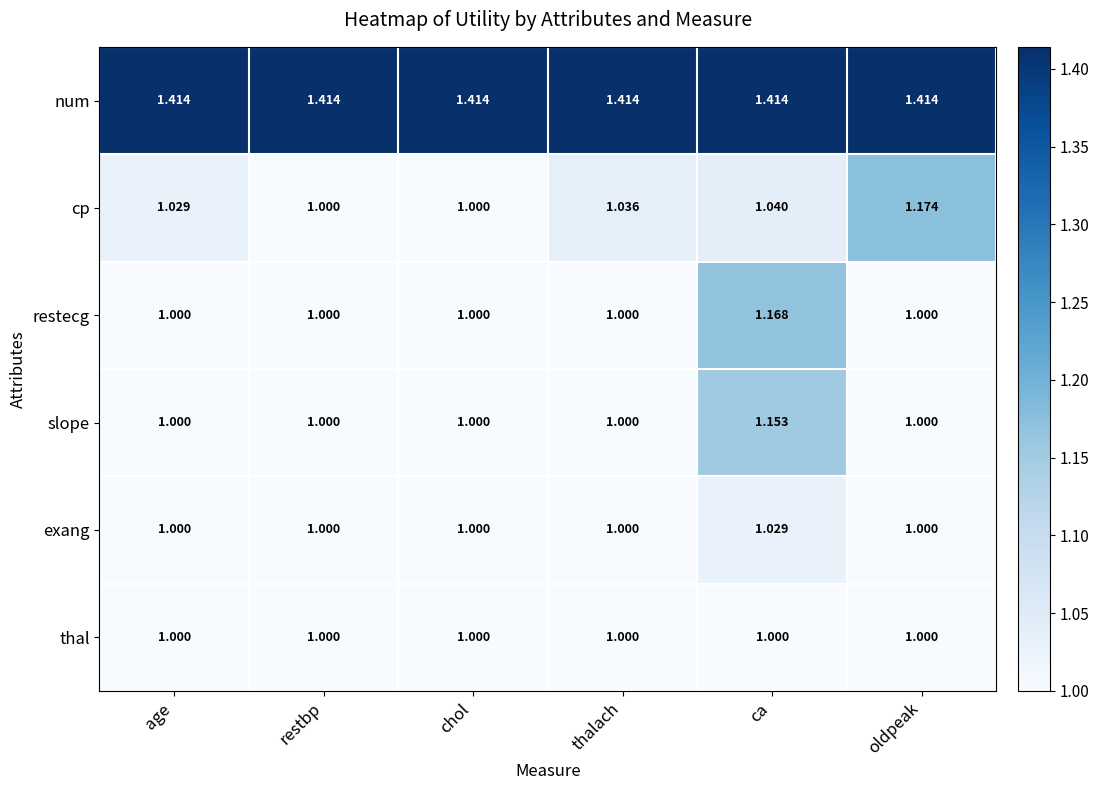

Which series has the largest total across all categories?

num